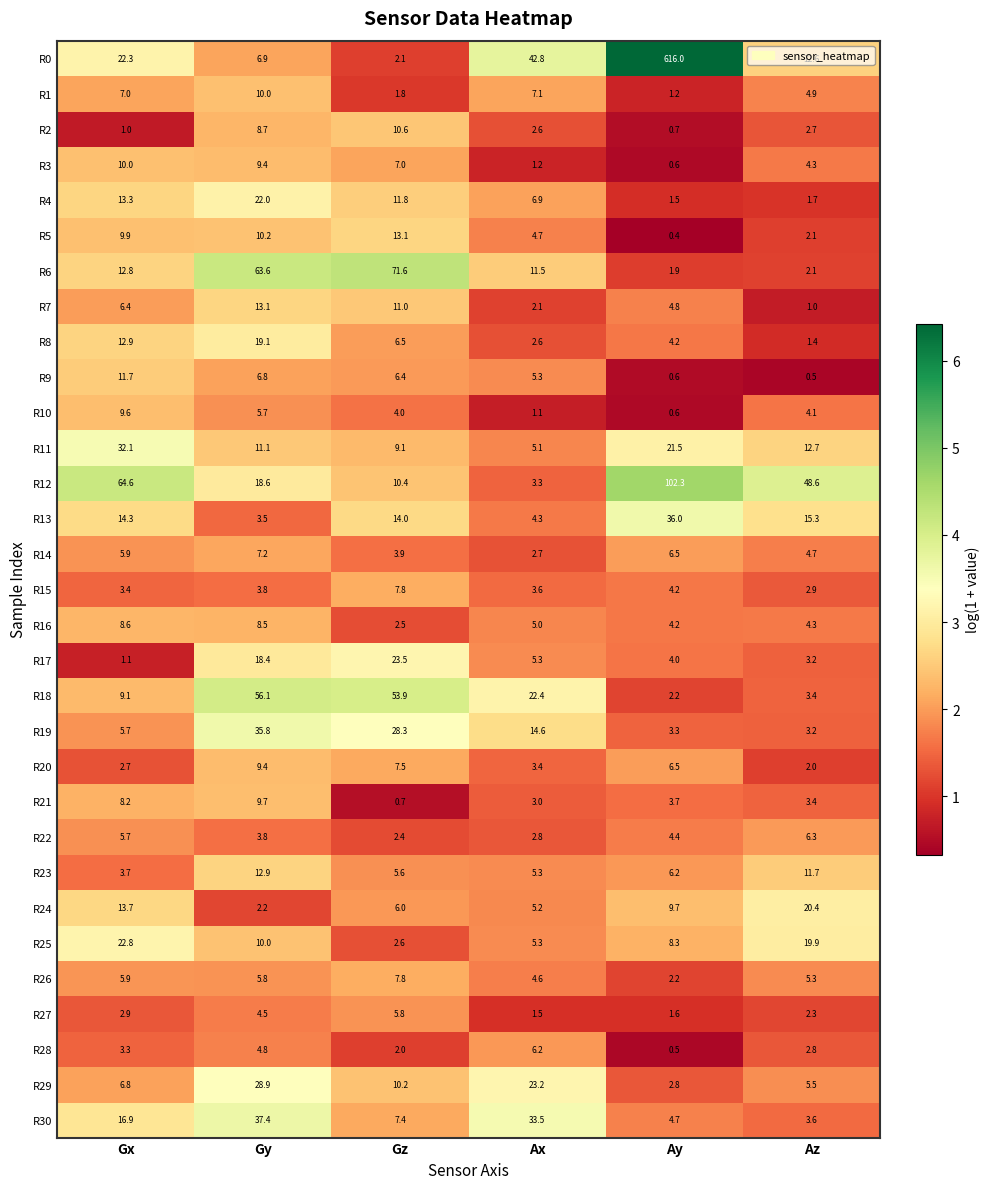

What is the average value of the R13 series?

14.6